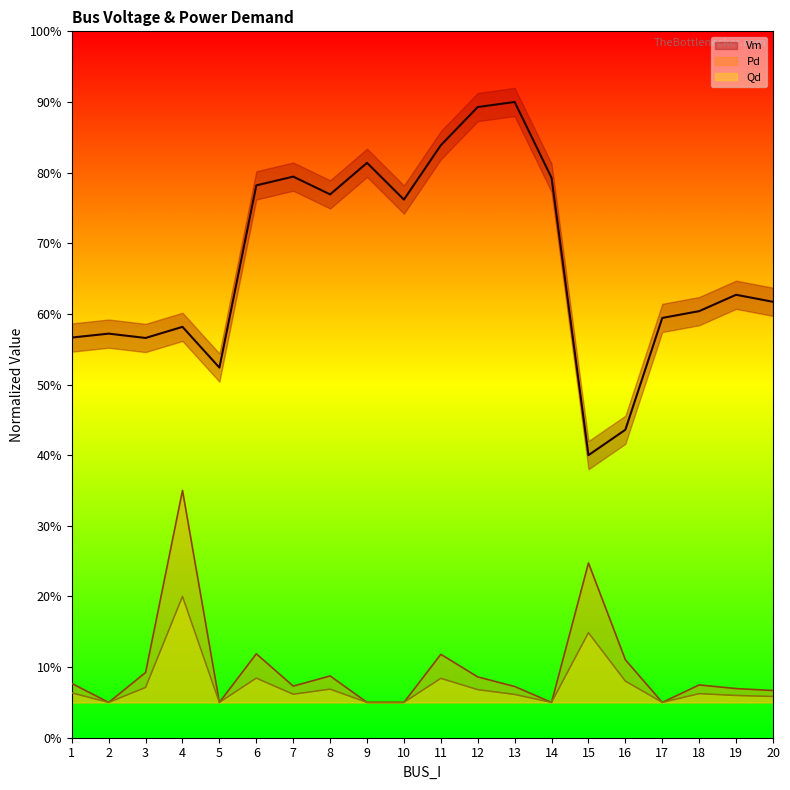

What value does the Qd series have at 2?

0.1